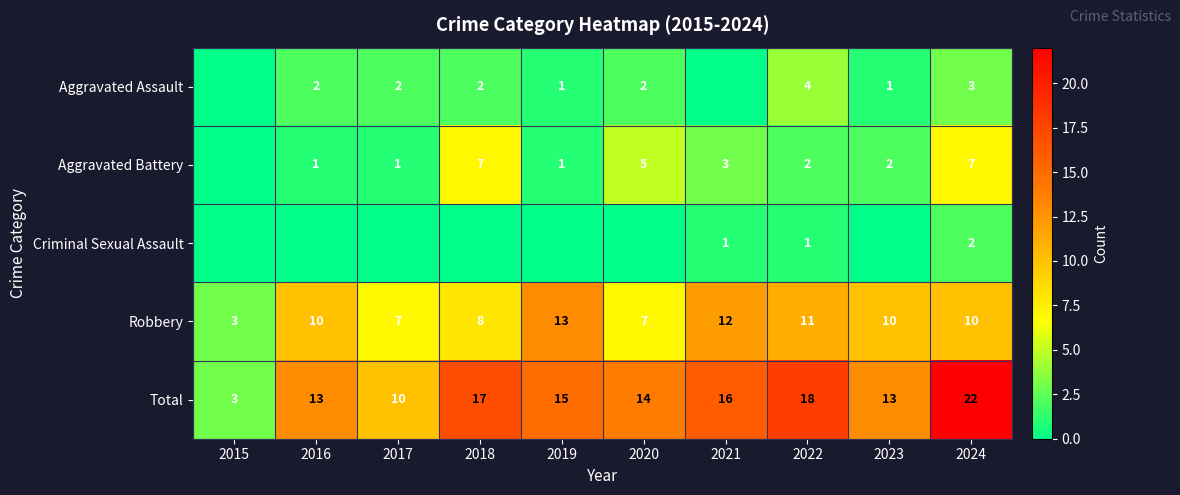

Rank the series at 2024 from lowest to highest value.

Criminal Sexual Assault, Aggravated Assault, Aggravated Battery, Robbery, Total